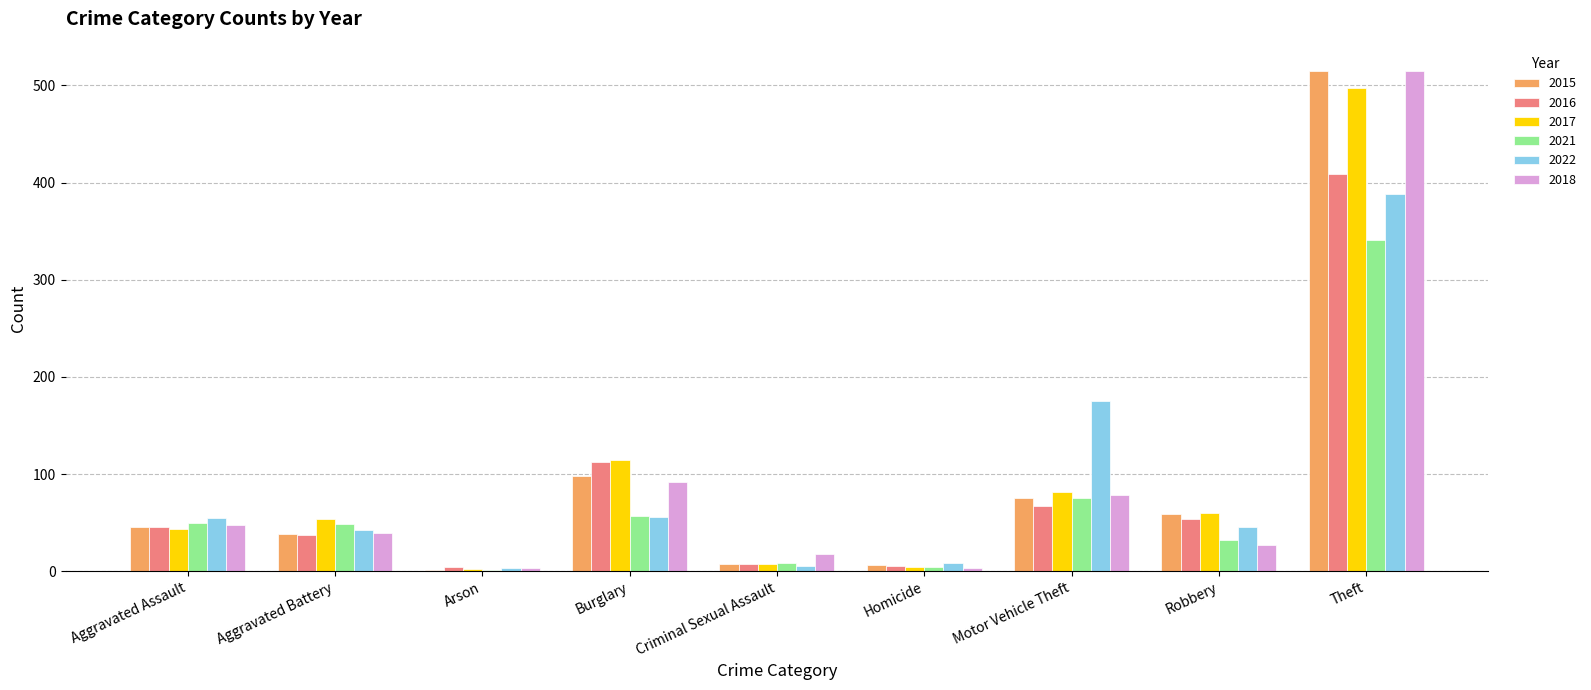

How many groups of bars are there?

9